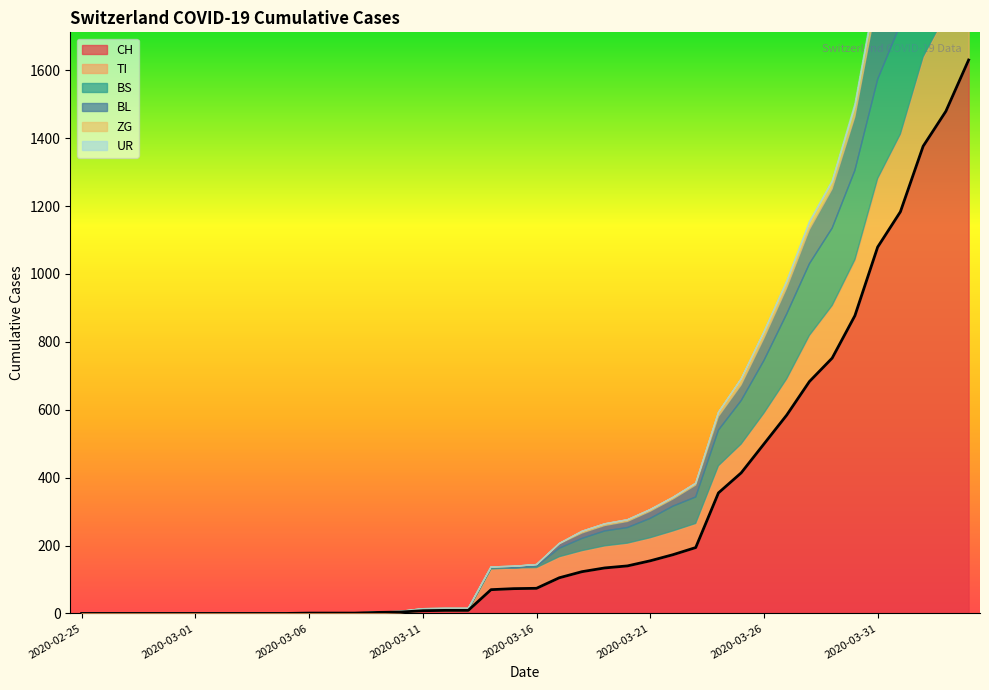

What is the spread (max minus min) of values at 2020-03-08?

1